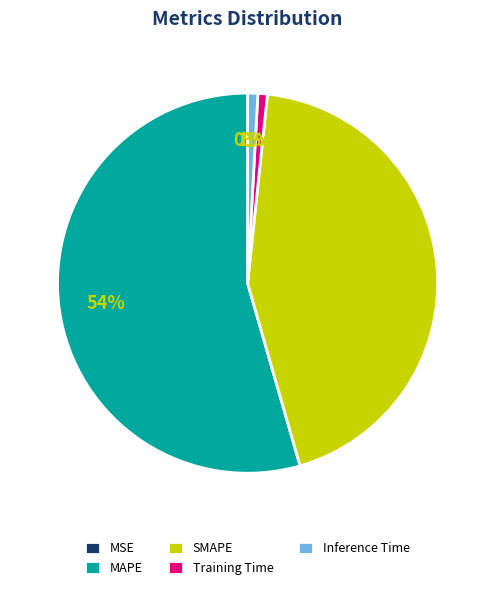

The MAPE slice represents 54% of the pie. True or false?

True